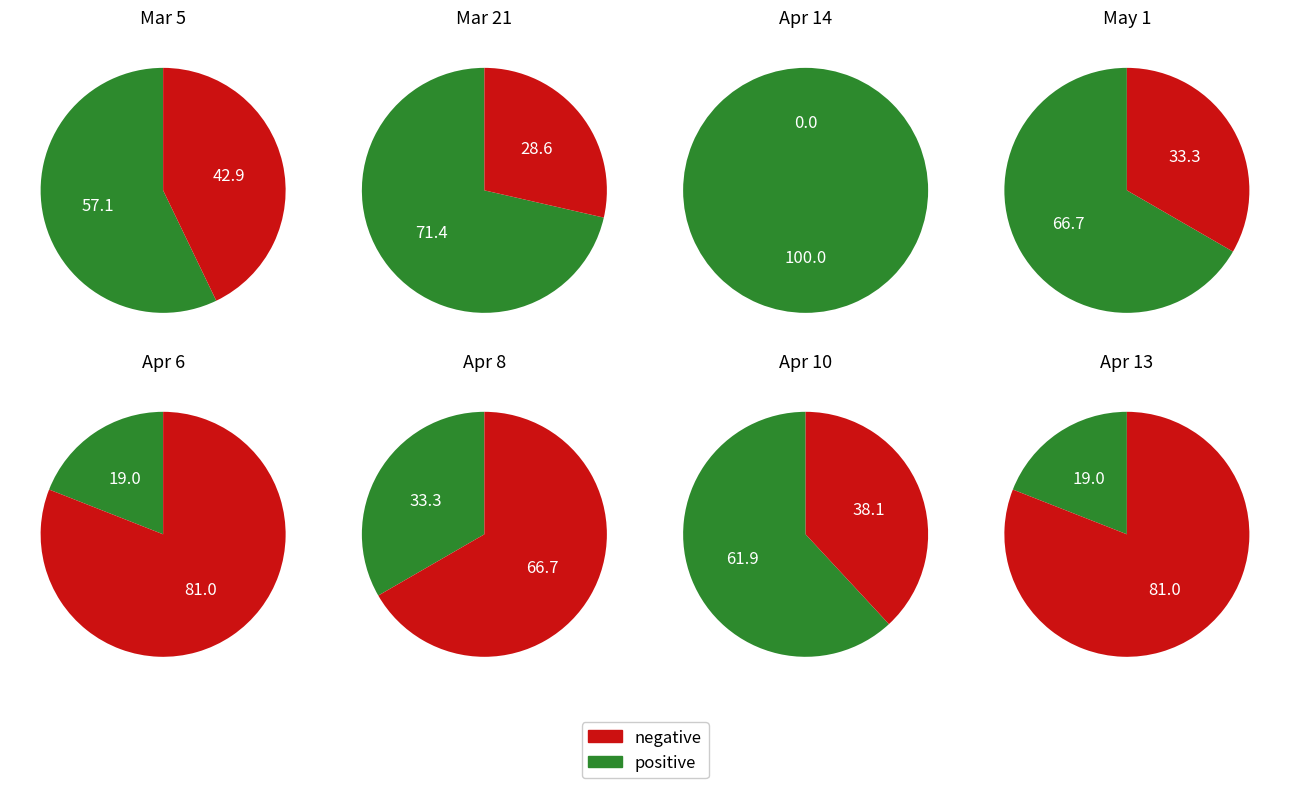

What is the largest slice in the pie chart?

Apr 14